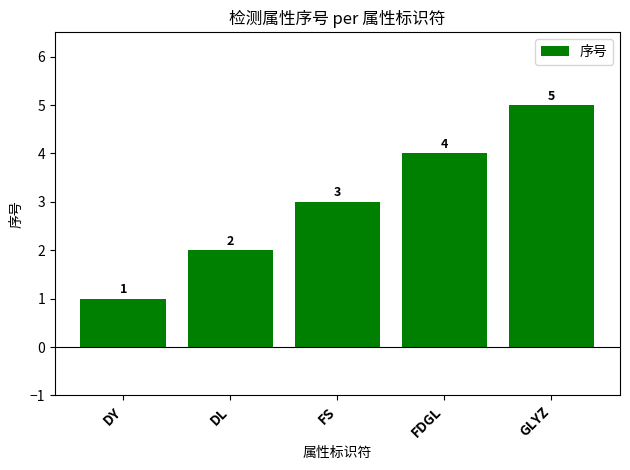

How many bars are there in total?

5